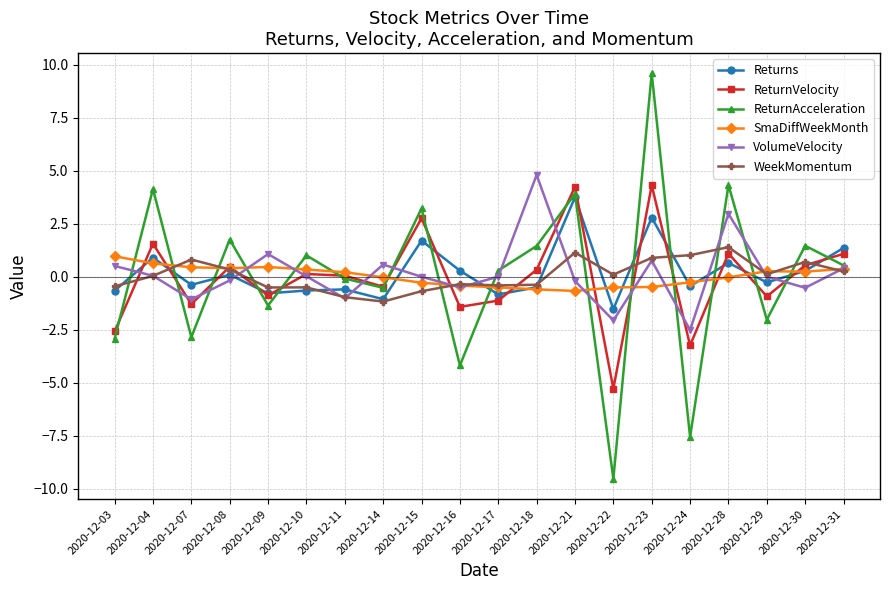

How many intersections are there between WeekMomentum and ReturnAcceleration?

13